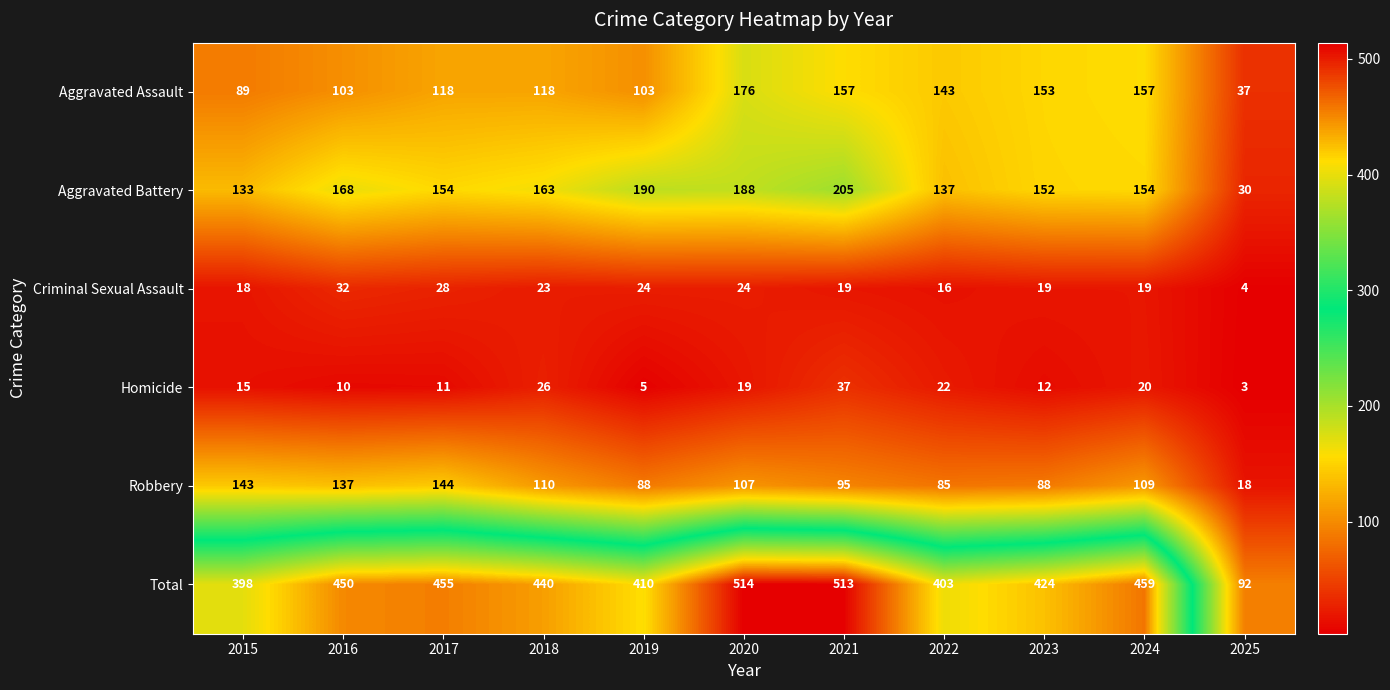

Which series has the largest total across all categories?

Total